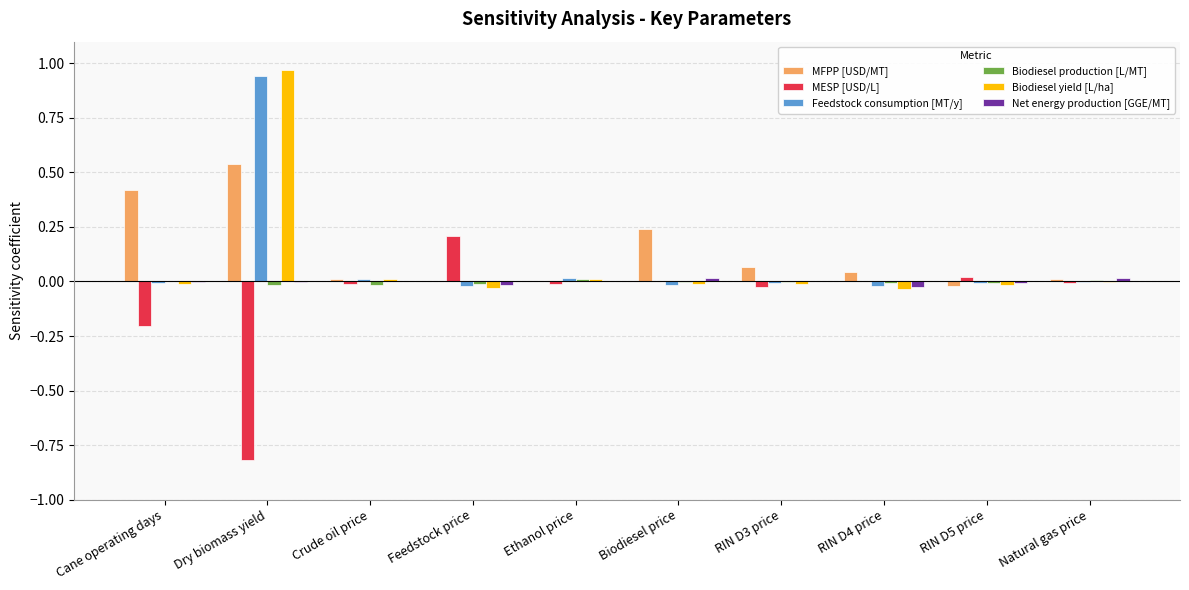

Which category has the highest value in the Biodiesel yield [L/ha] series?

Dry biomass yield